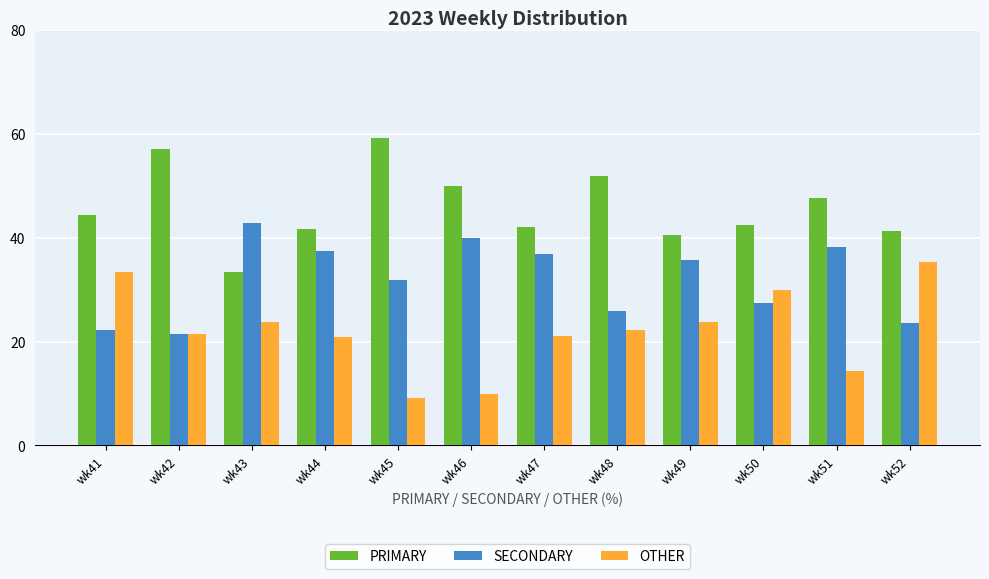

What is the sum of the SECONDARY values at wk44 and wk45?

69.3